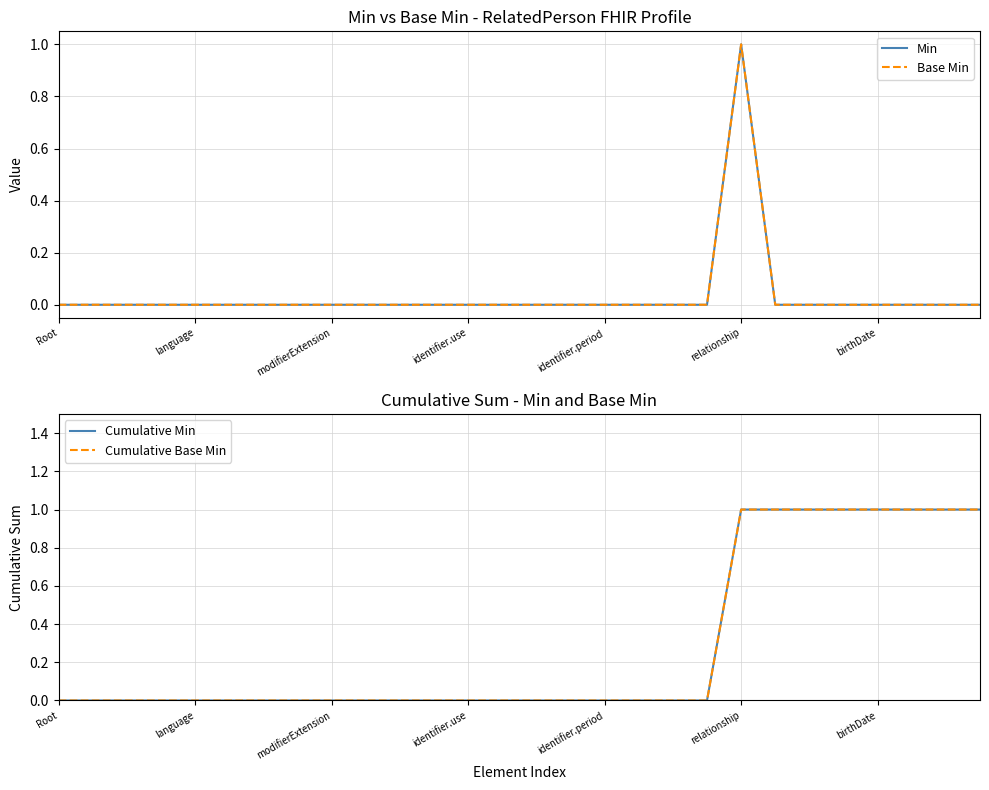

The value of Base Min at Root is 0. True or false?

True